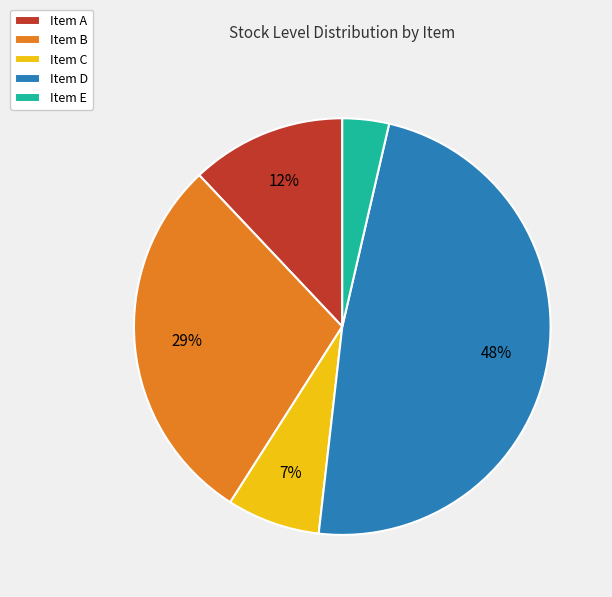

Do Item A and Item C together represent more than half of the pie?

No